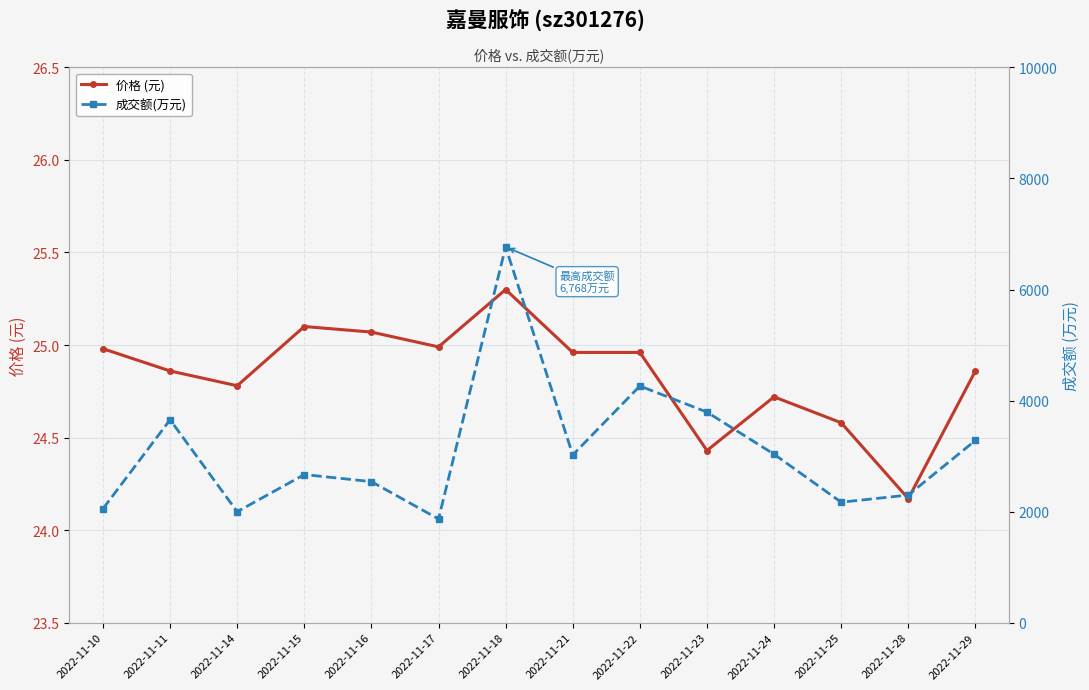

Which category has the lowest value across all series?

2022-11-28